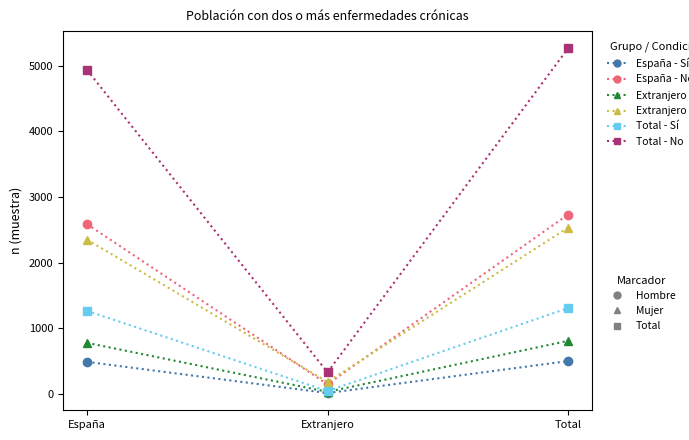

What is the greatest value displayed?

5262